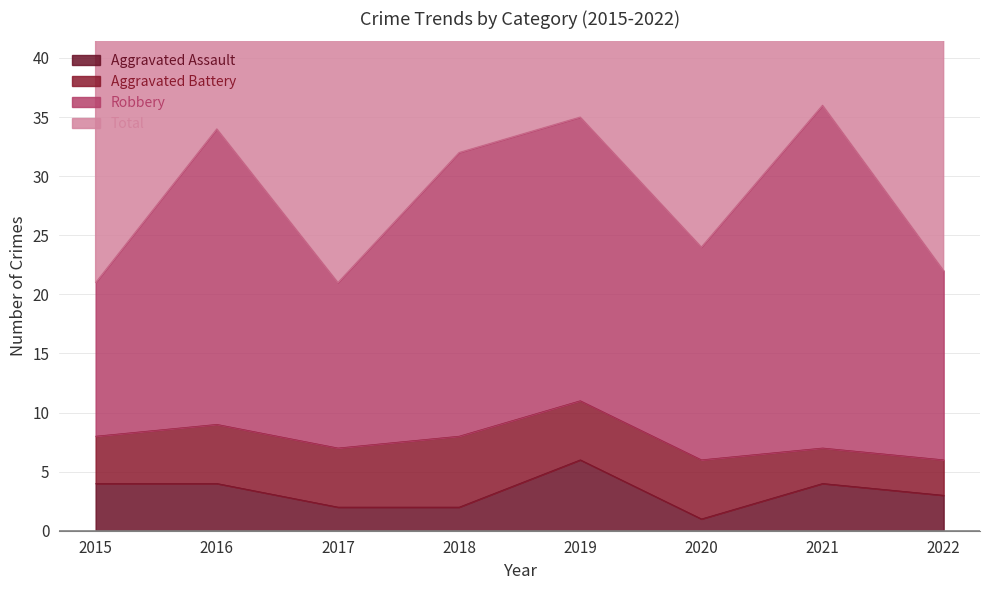

Reading left to right, list all the values displayed in this chart.

Aggravated Assault: 4	4	2	2	6	1	4	3
Total: 43	68	43	65	70	48	72	44